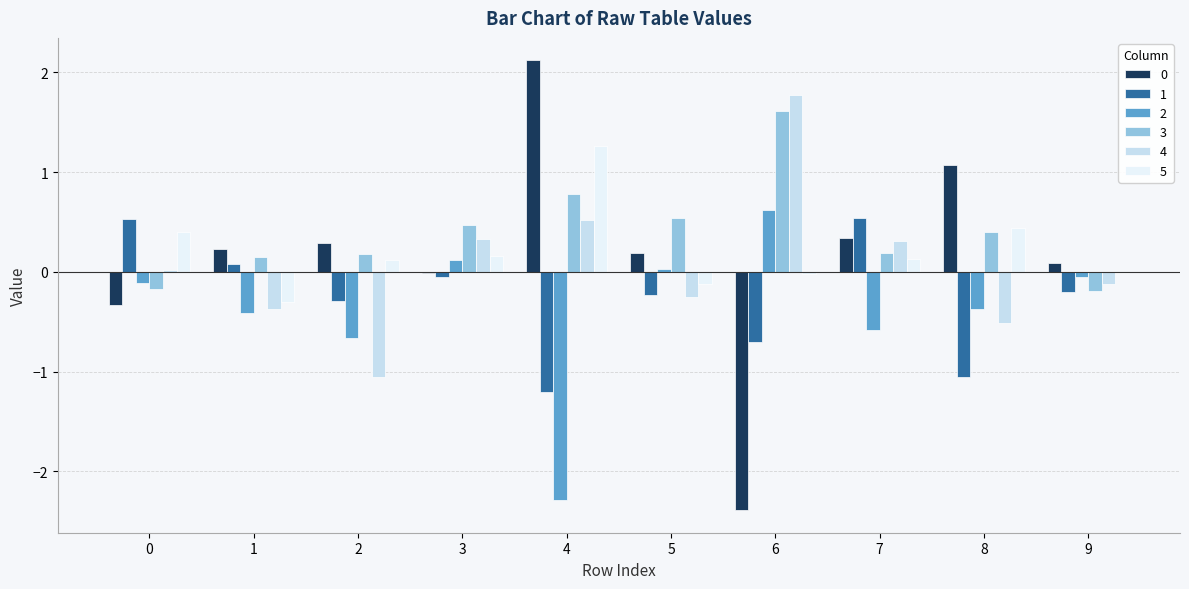

Is the value of 1 at 8 greater than the value of 2 at 3?

No